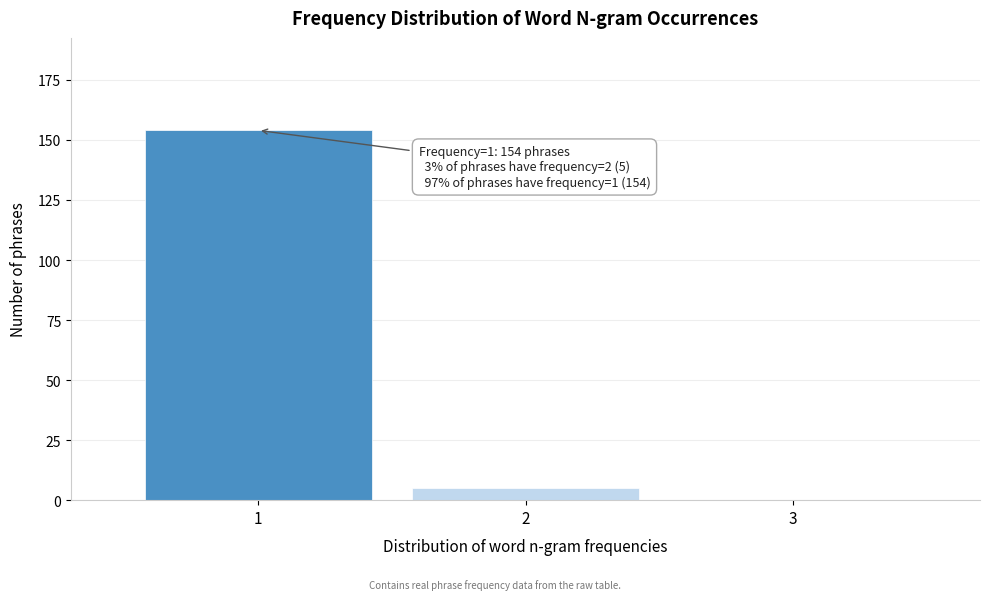

Reading left to right, extract all data points from this chart.

1=154	2=5	3=0